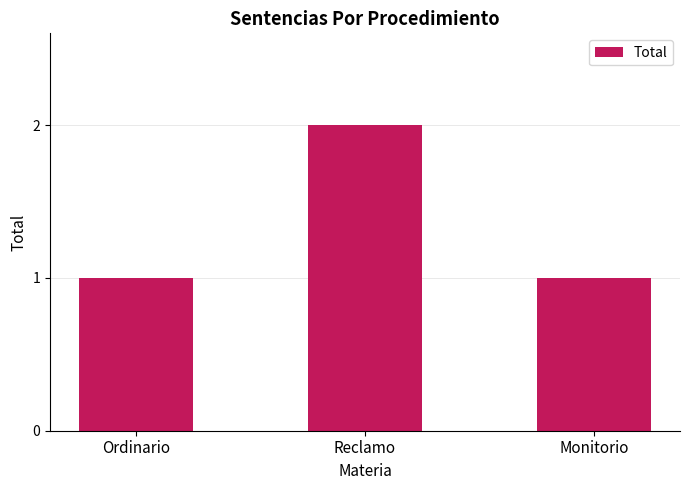

How many bars are there in total?

3